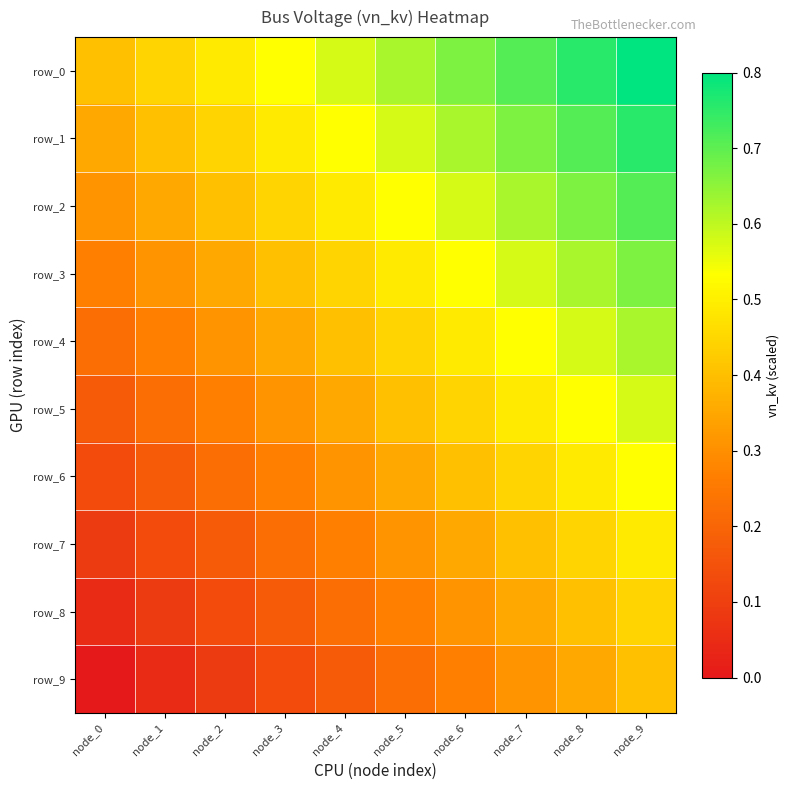

Is the value of row_9 at node_2 greater than the value of row_6 at node_1?

No